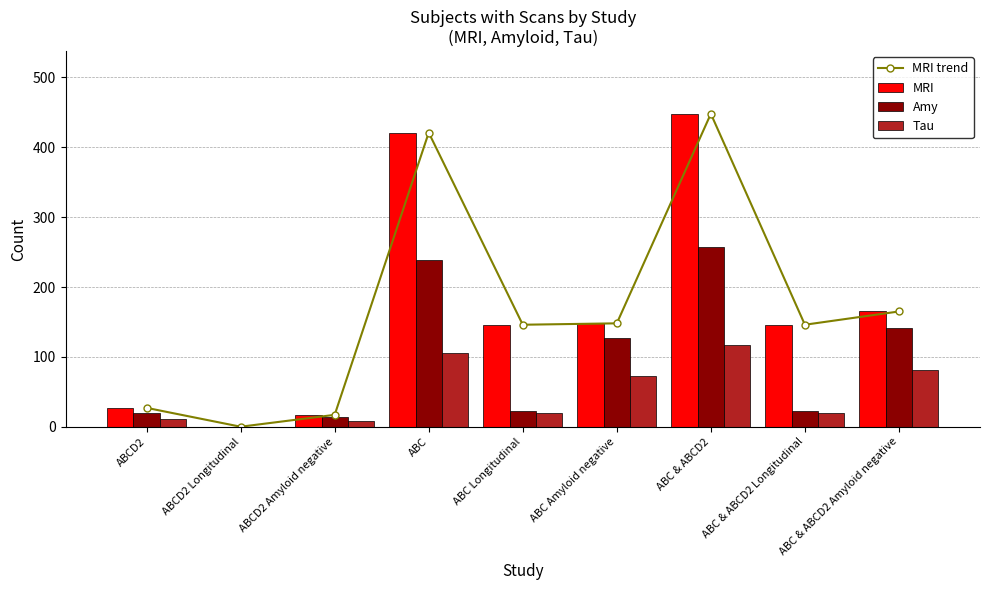

At which label does MRI reach its minimum?

ABCD2 Longitudinal